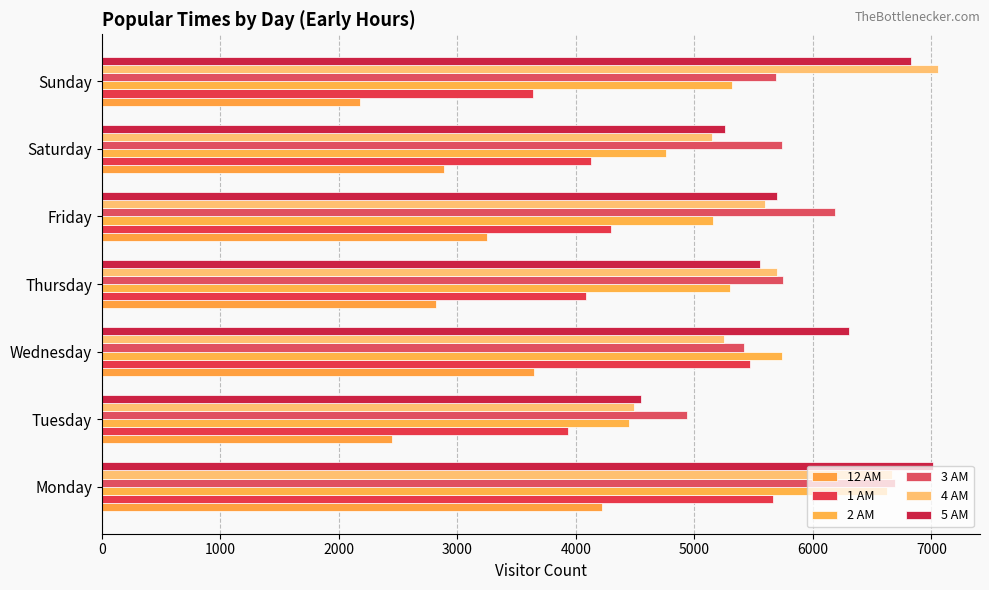

How many data points does each series have?

7